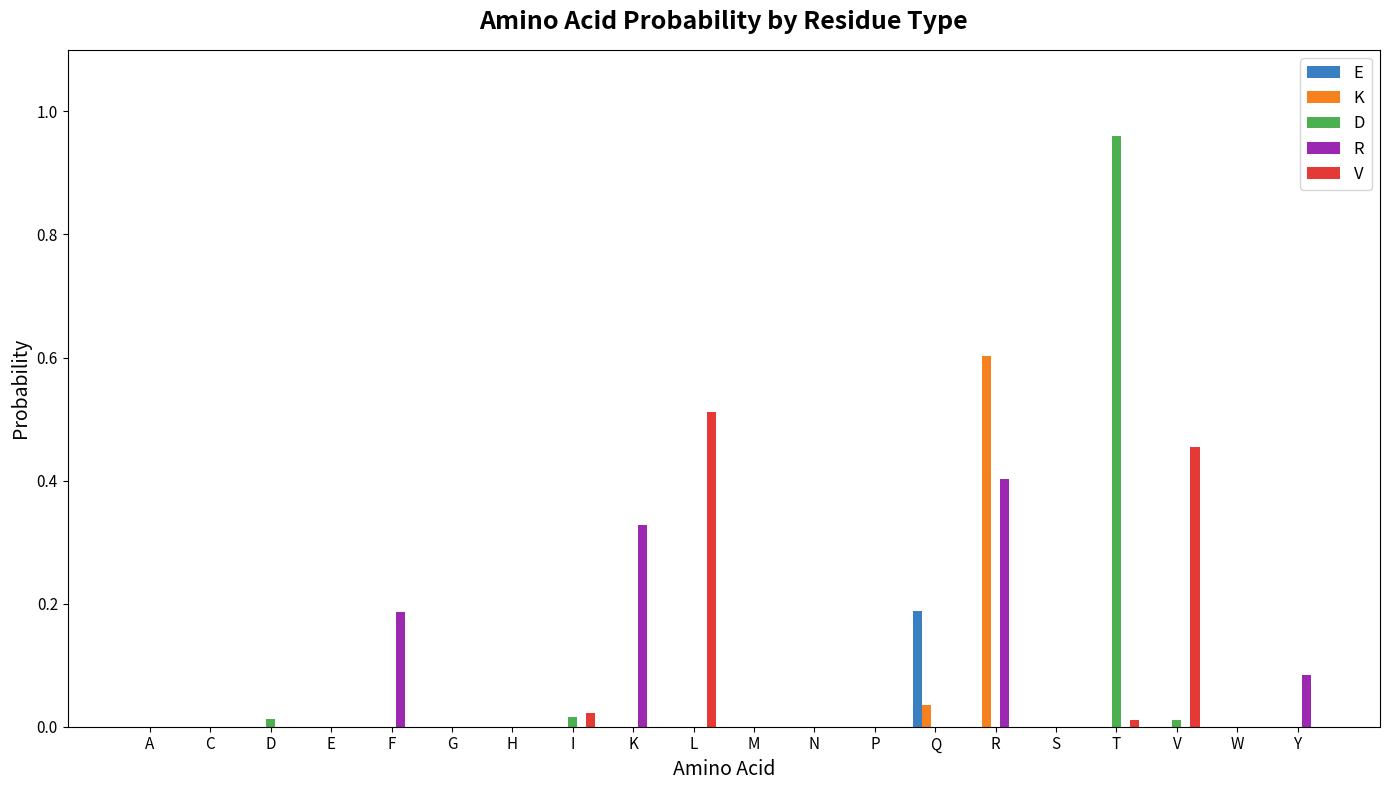

Which label corresponds to the largest value in the chart?

T